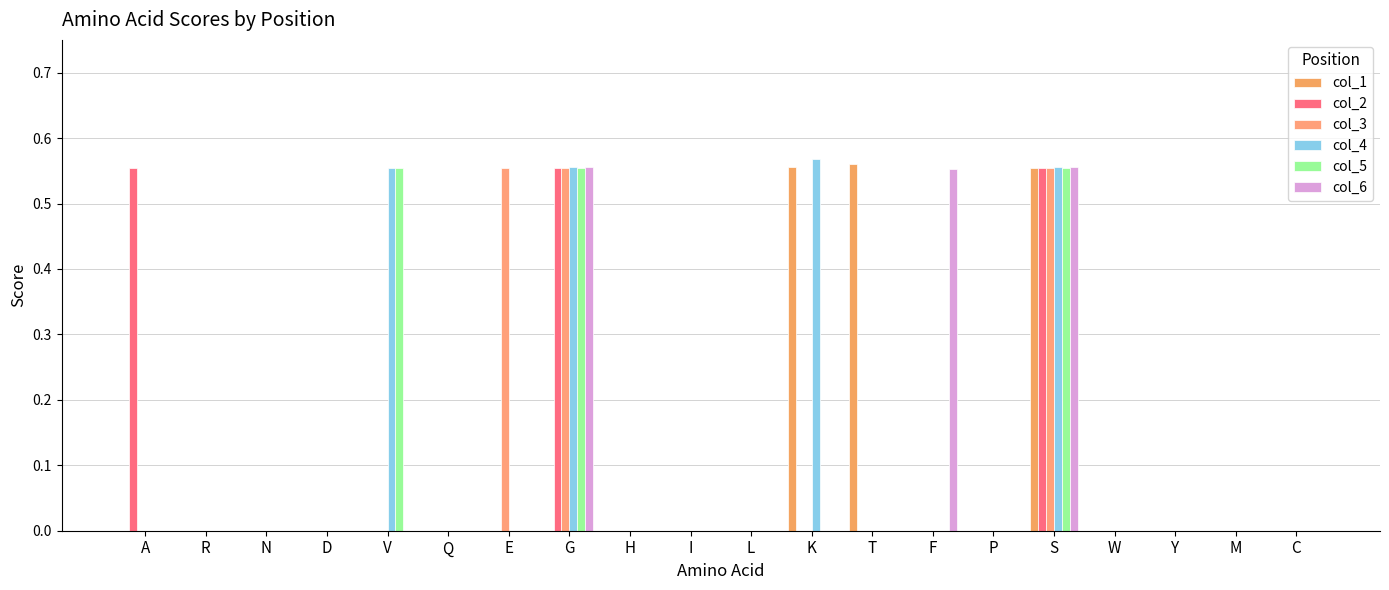

What is the highest value of the col_6 series?

0.6